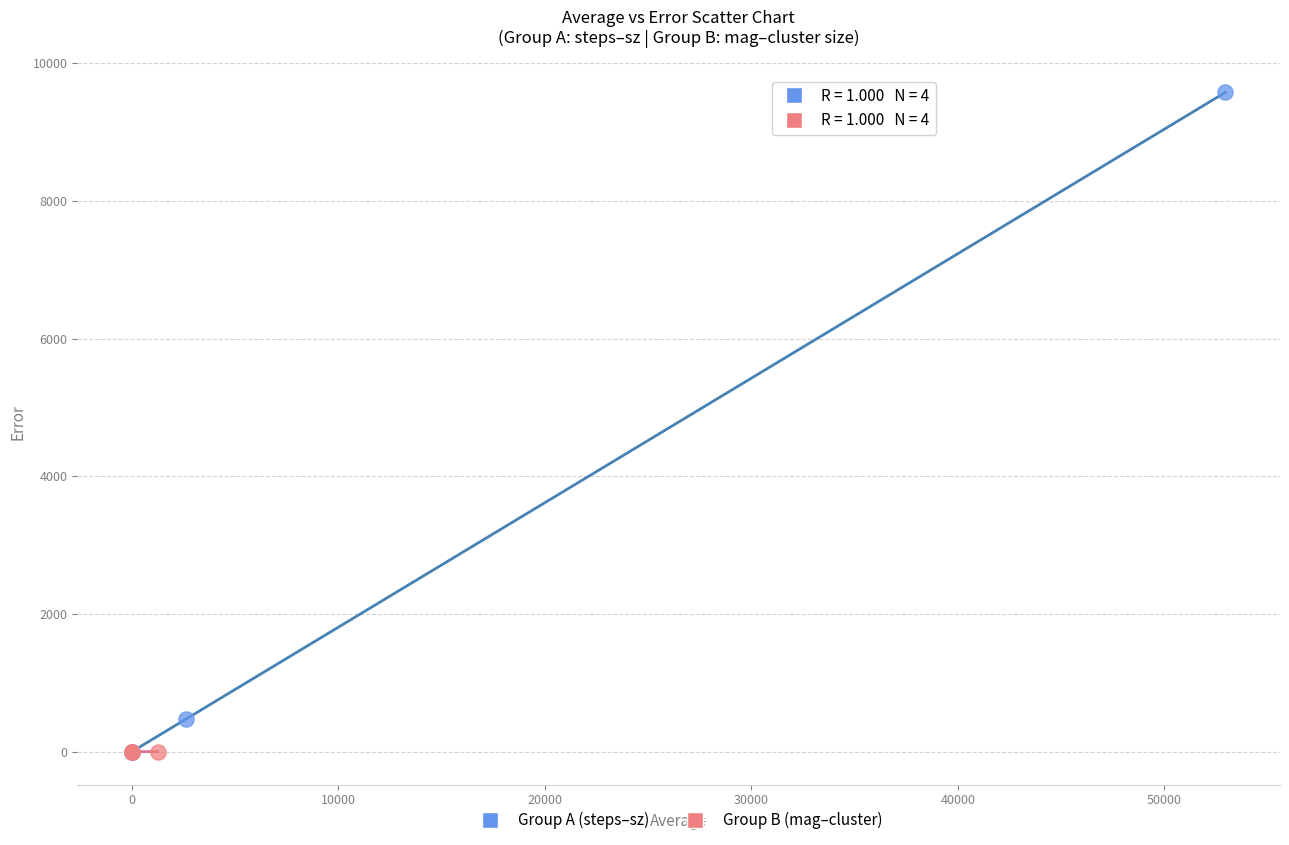

Which series has the widest spread of Y values?

Group A (steps–sz)